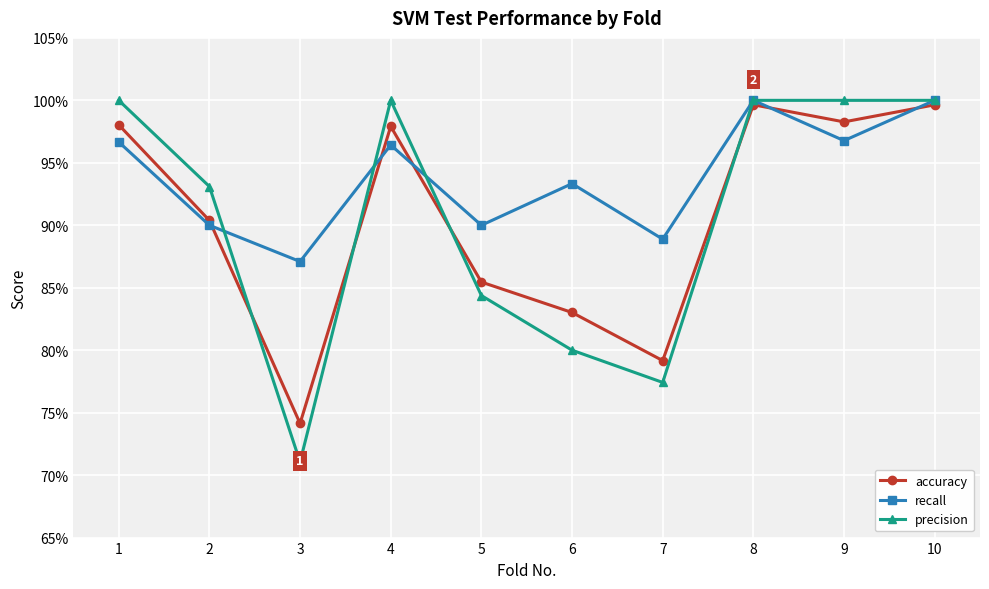

Does the chart have visible grid lines?

Yes